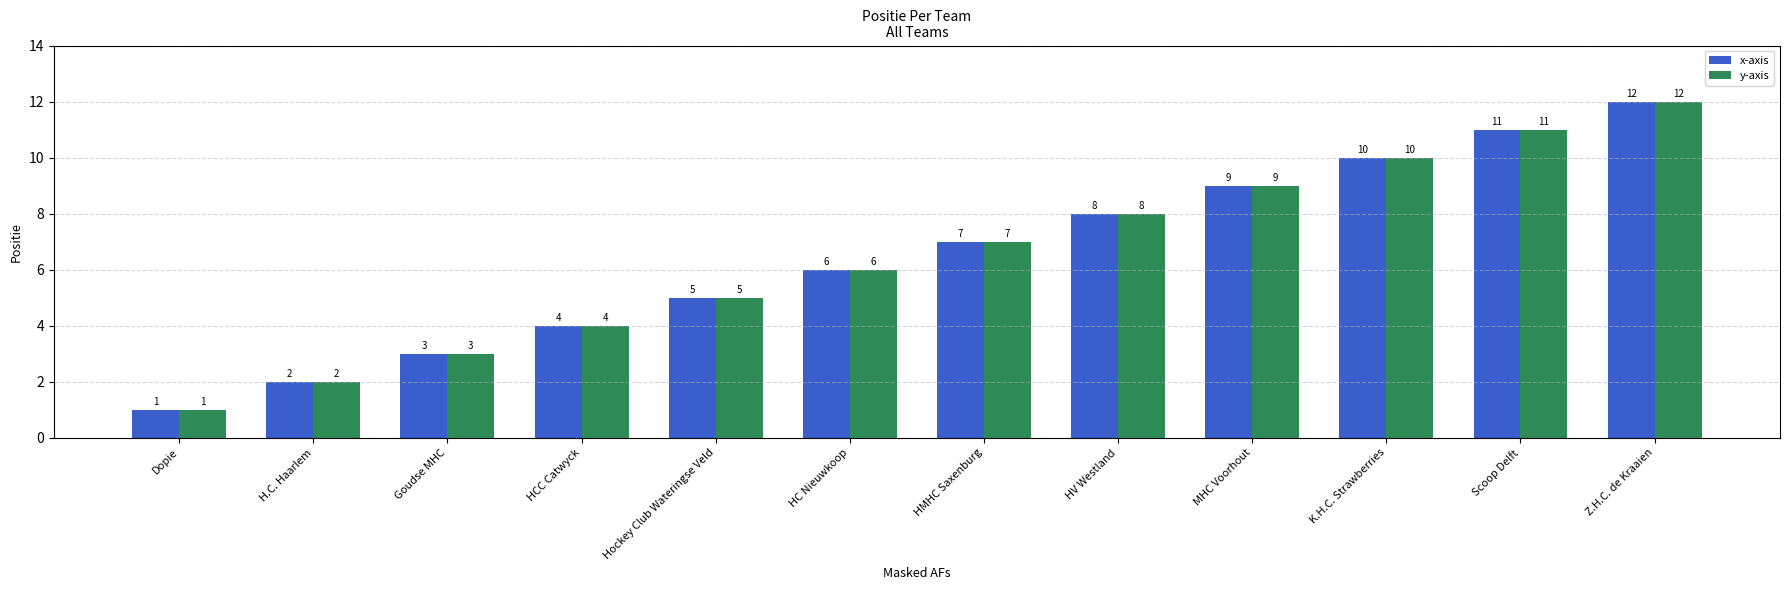

What position from the right is Dopie?

12